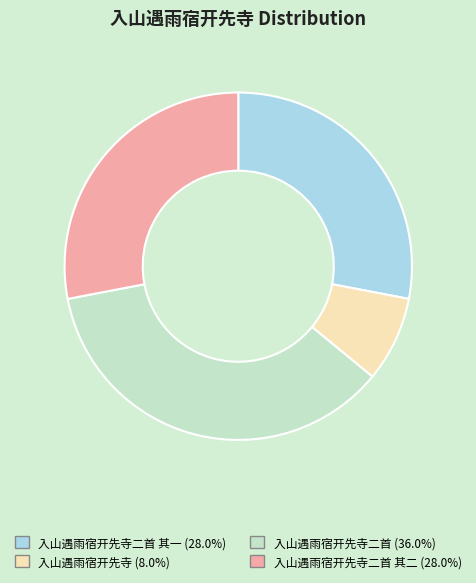

Does any single category account for the majority?

No